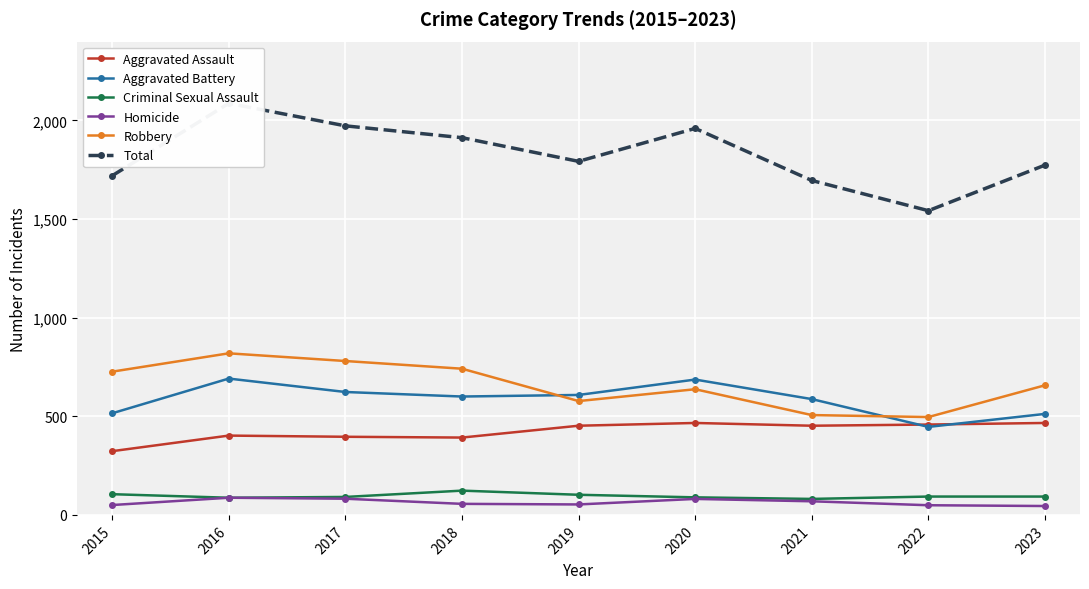

How many lines are shown in the chart?

6